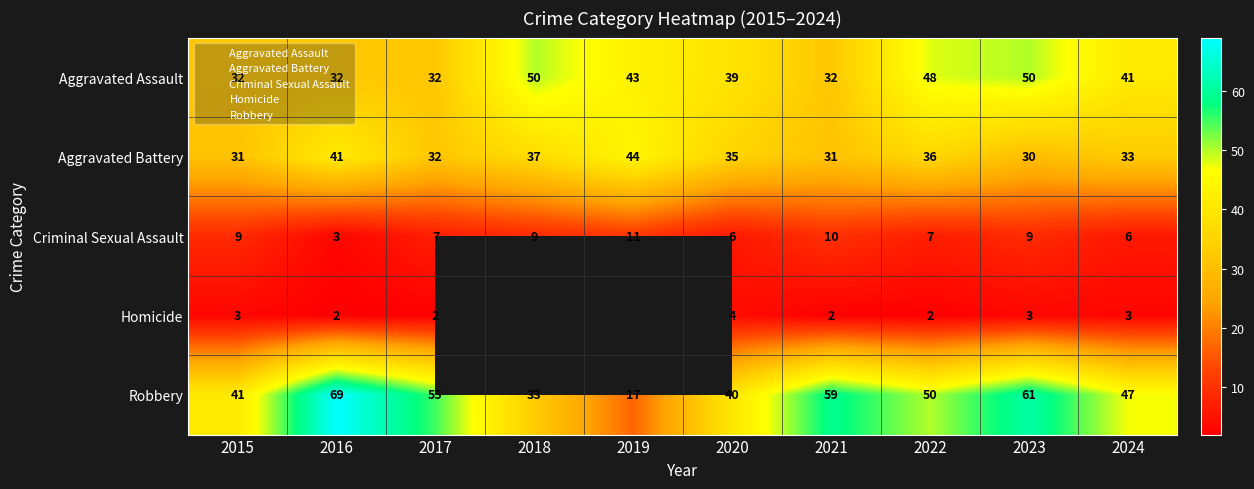

Which series has the largest total across all categories?

Robbery